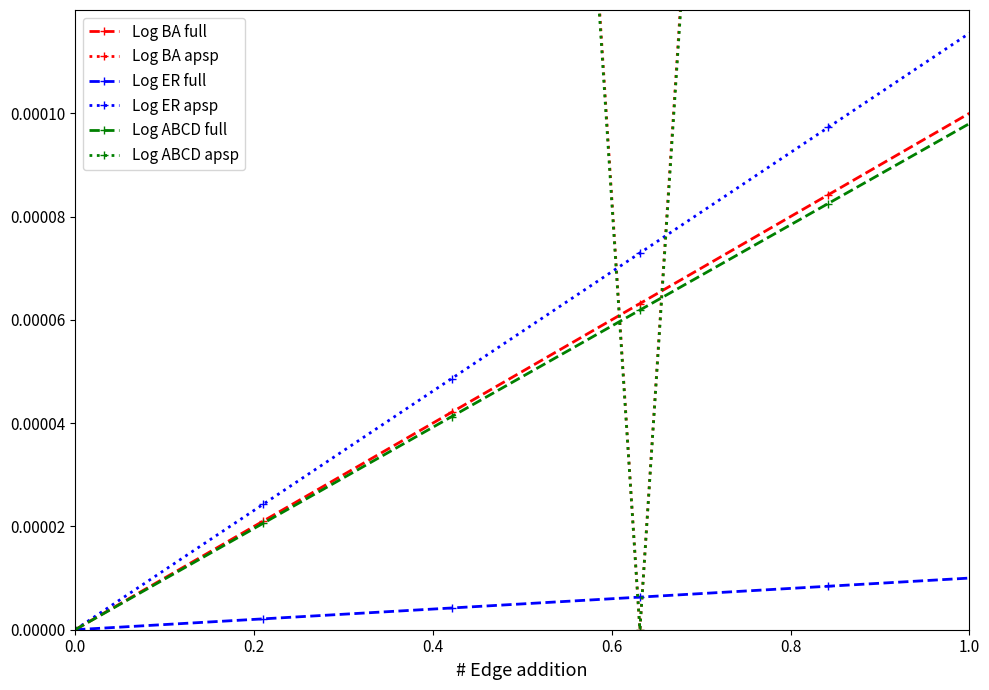

Which series has the widest spread of values?

Log BA apsp